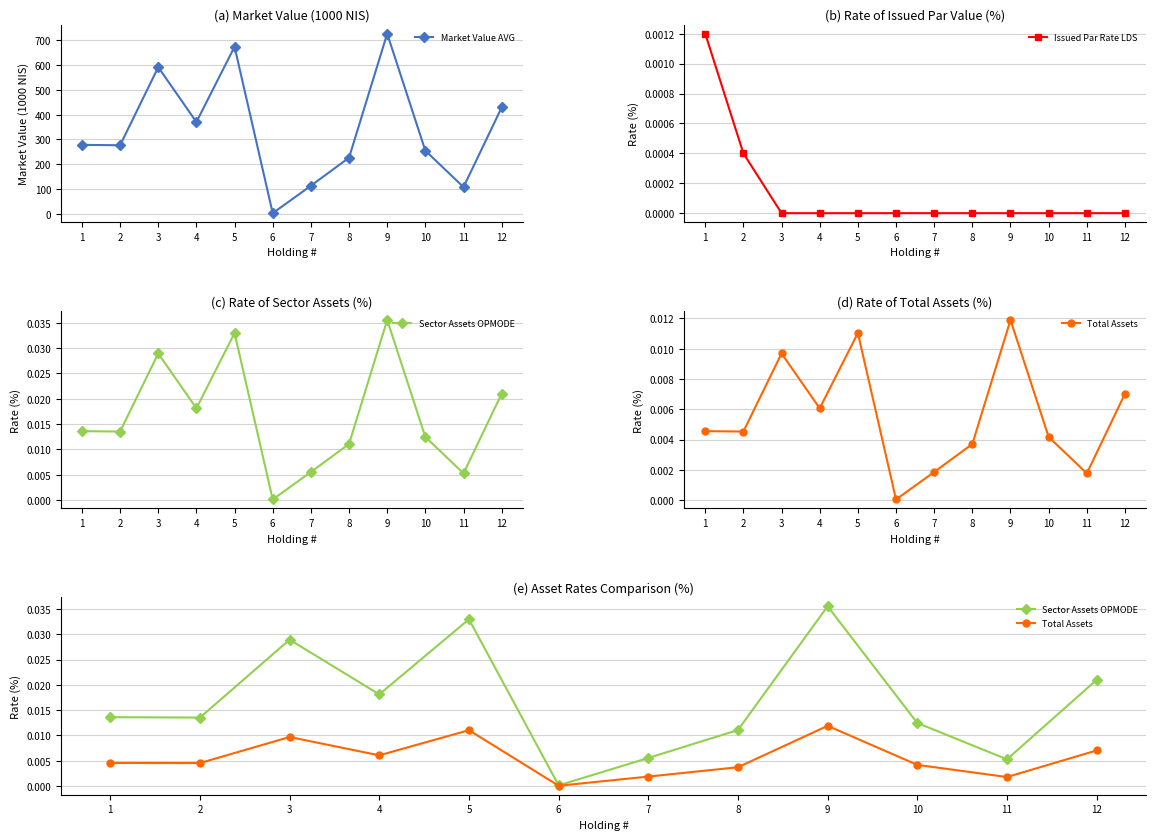

Is it true that Total Assets equals 0.0 at 5?

True